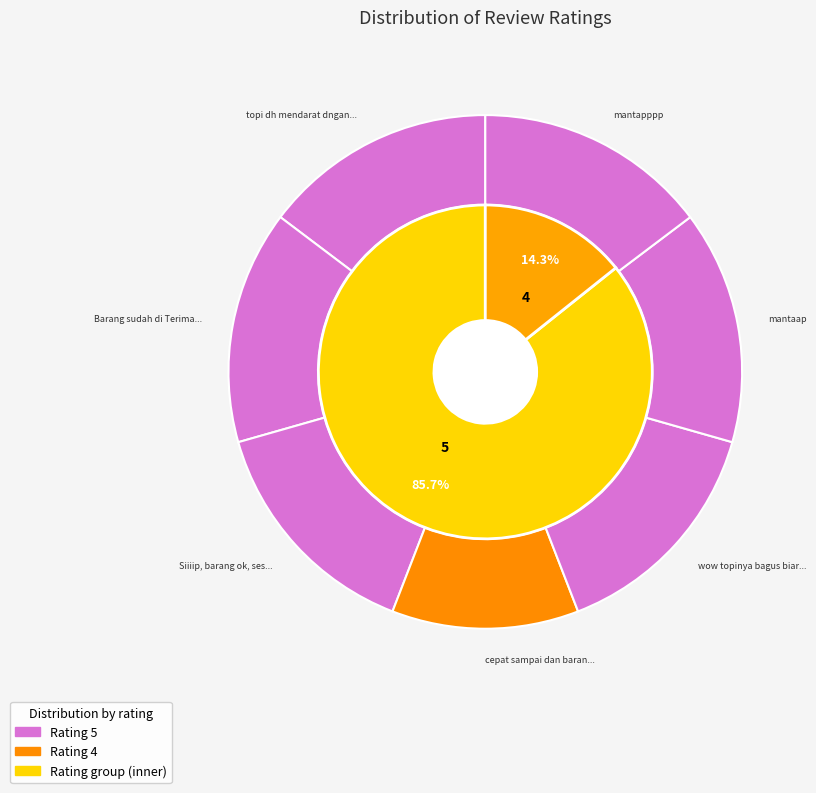

Which slice is the smallest?

cepat sampai dan barang sesuai harga